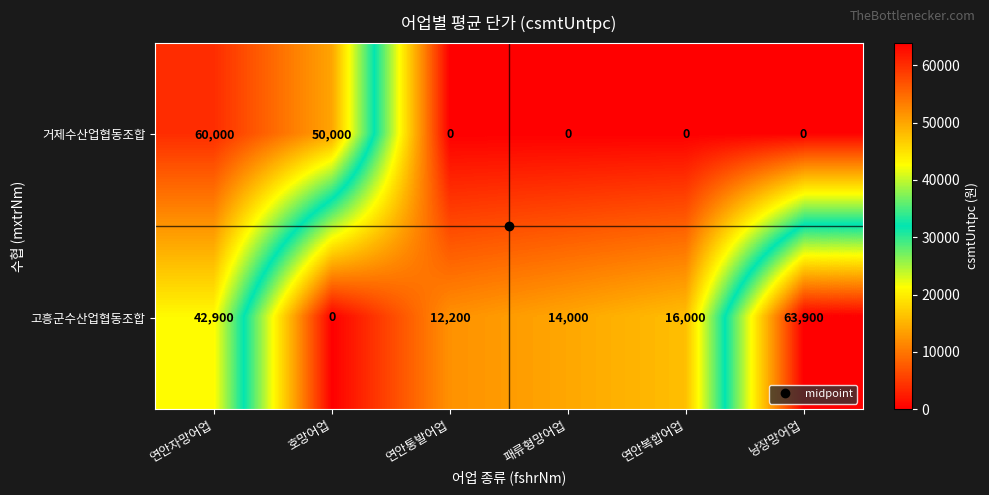

Is it true that 고흥군수산업협동조합 equals 63900 at 낭장망어업?

True